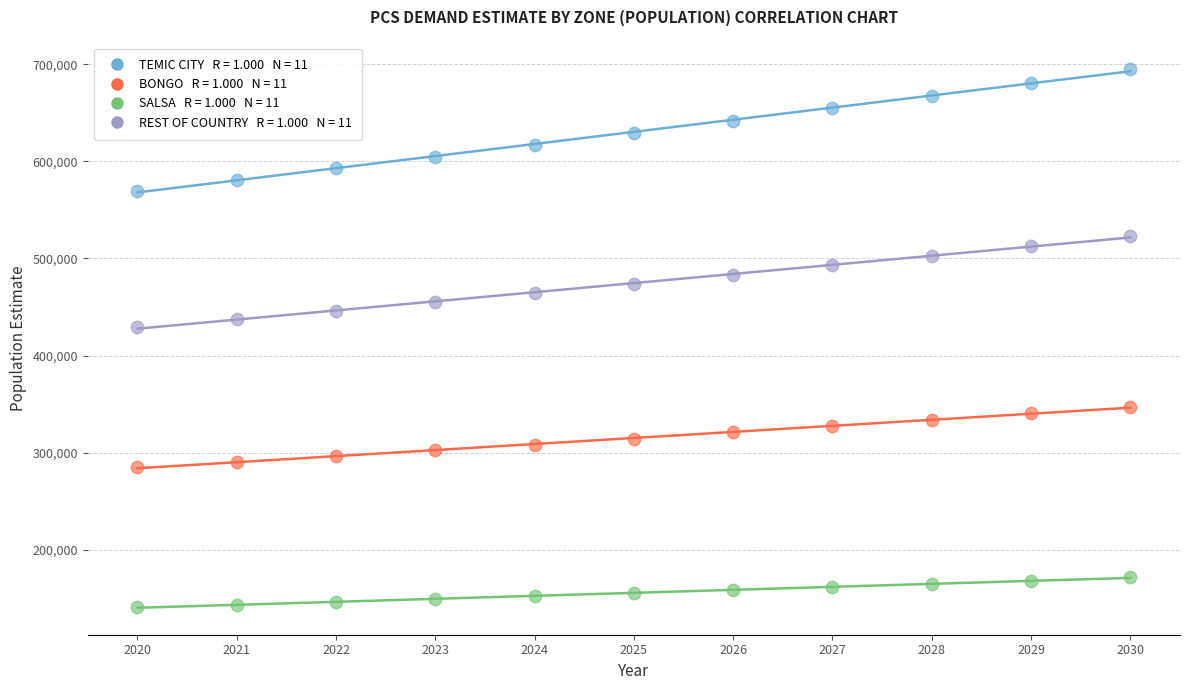

Across all data points, what is the range of X values (max minus min)?

10.0